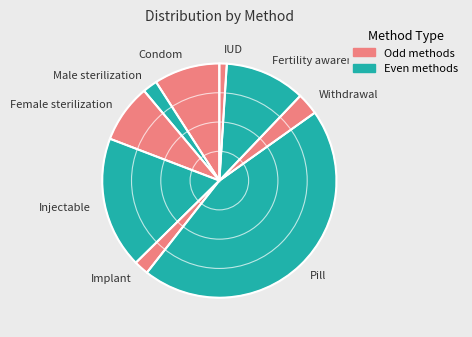

The Implant slice represents 15% of the pie. True or false?

False